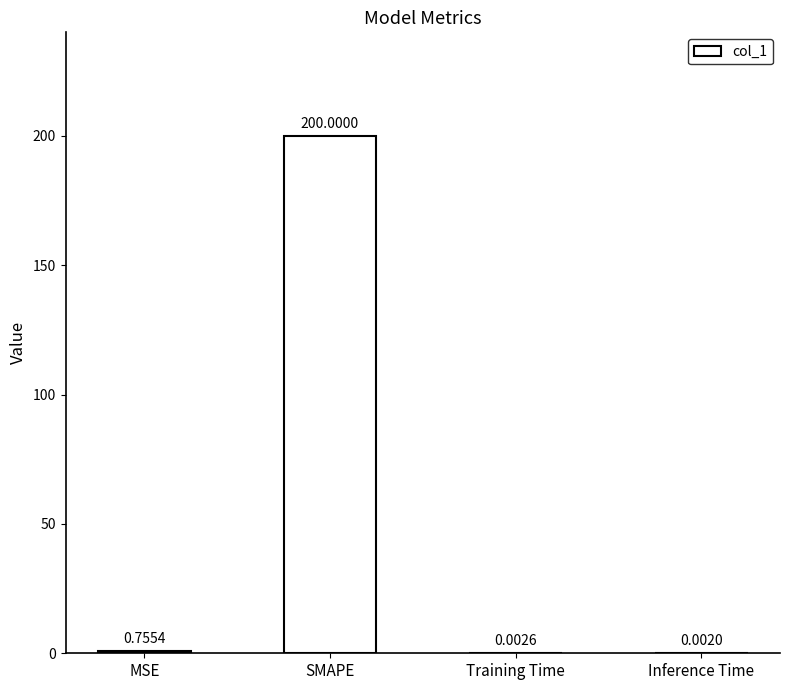

What is the average value?

50.2